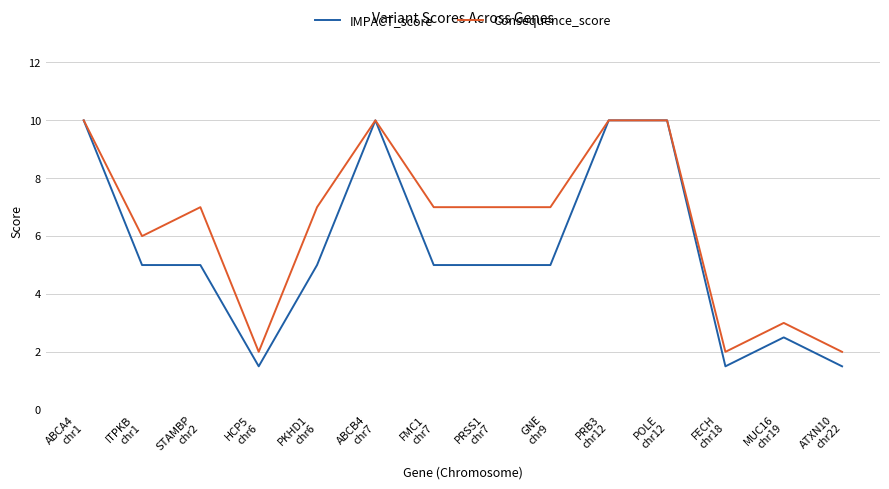

Rank the series by their average value, from highest to lowest.

Consequence_score, IMPACT_score